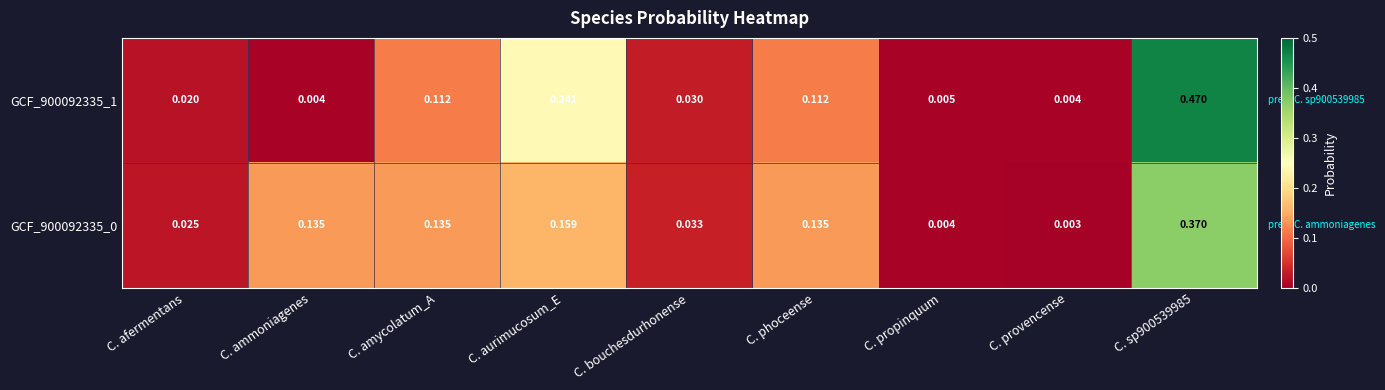

Where is GCF_900092335_0 nearest to the value 0?

C. provencense